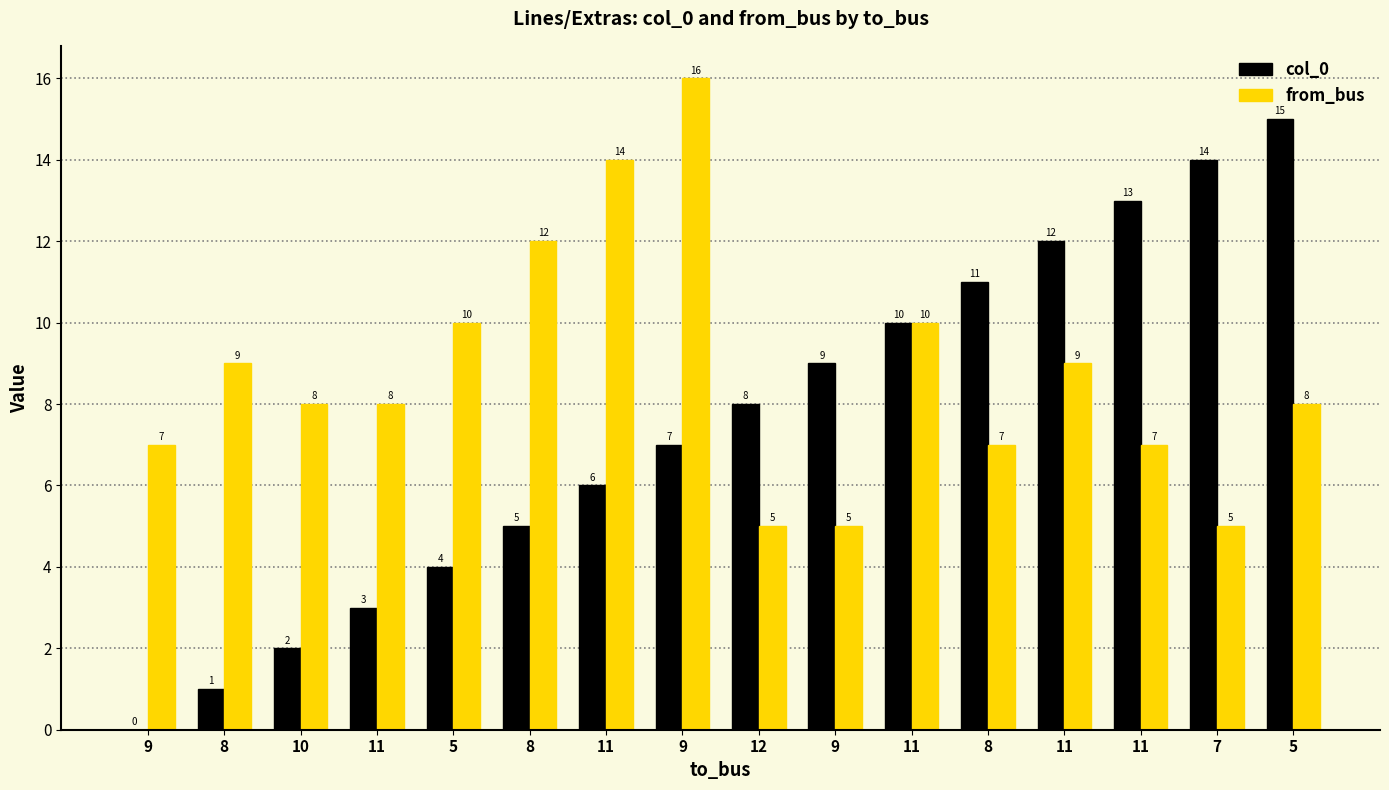

Count the number of categories in the chart.

16